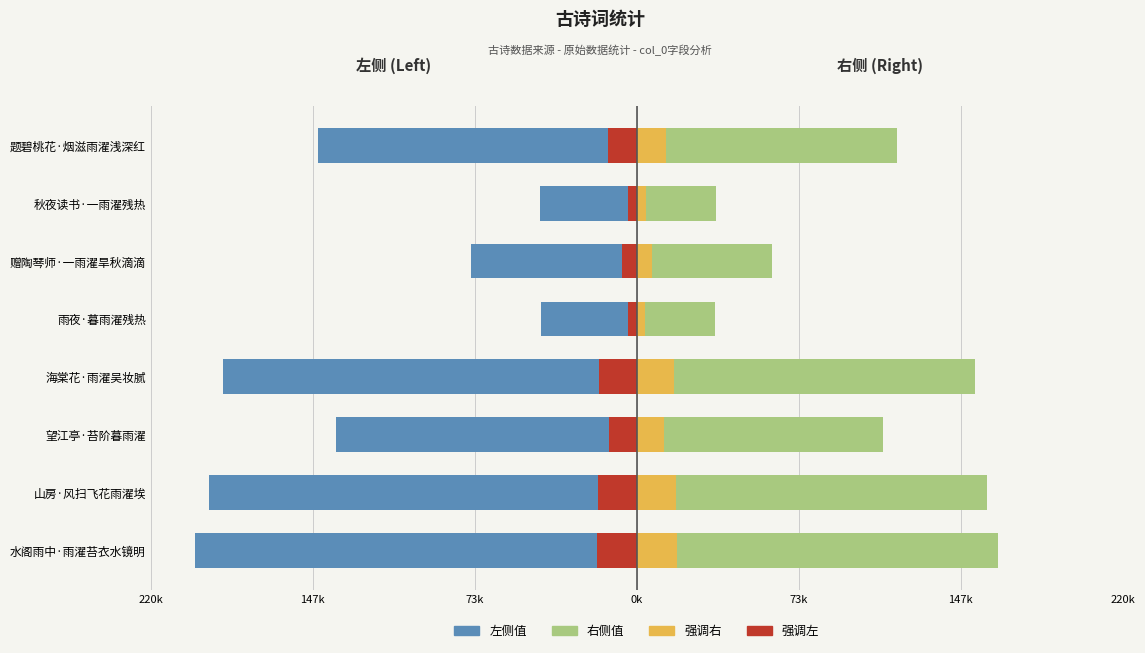

Which series has the widest spread of values?

左侧值